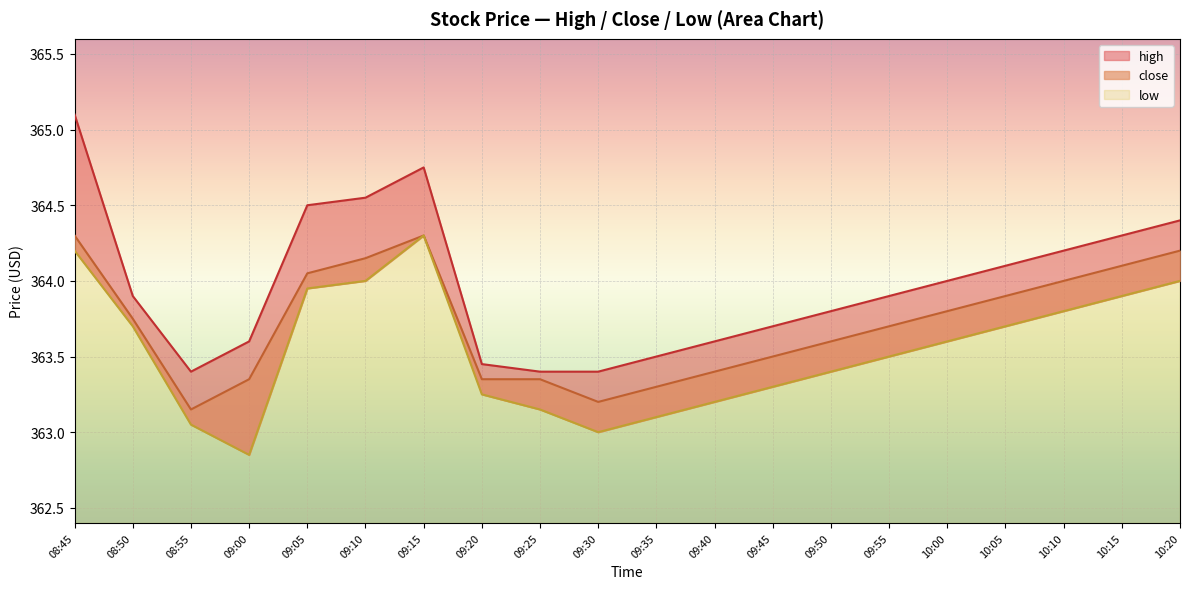

Where is the first local maximum for high?

09:15